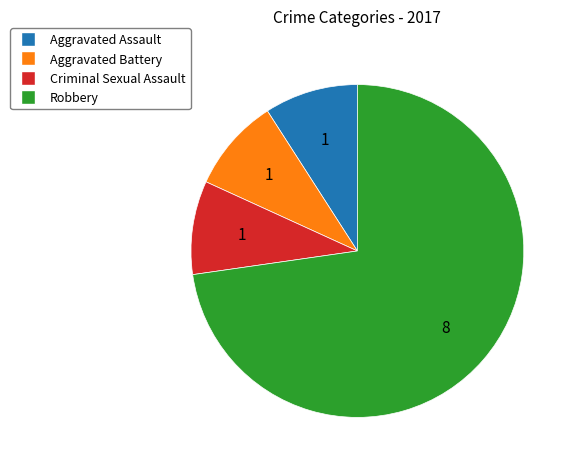

Which category has the biggest portion of the pie?

Robbery